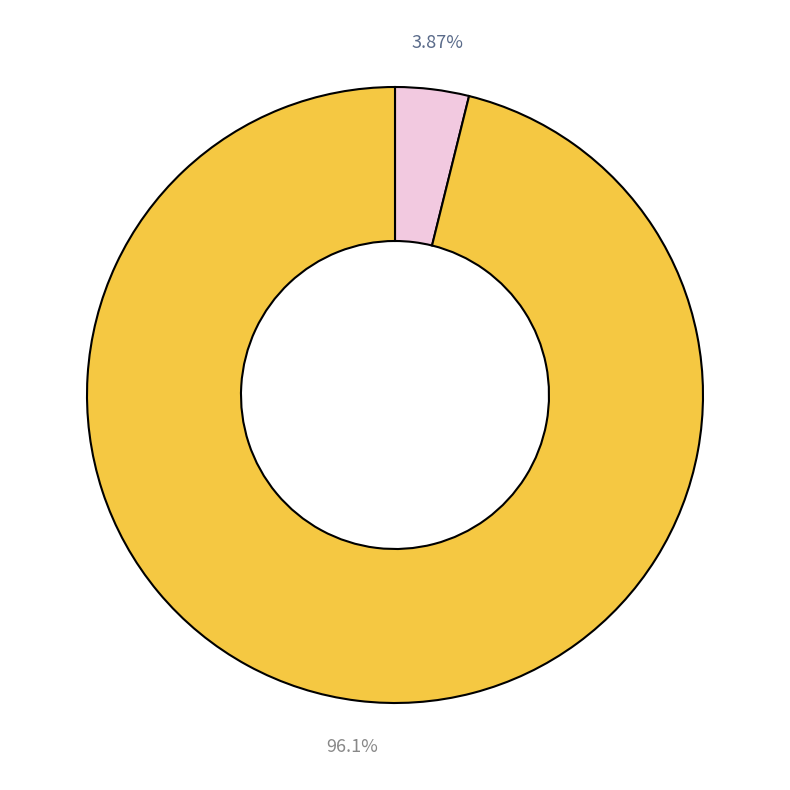

Is there any slice that represents more than half of the pie?

Yes